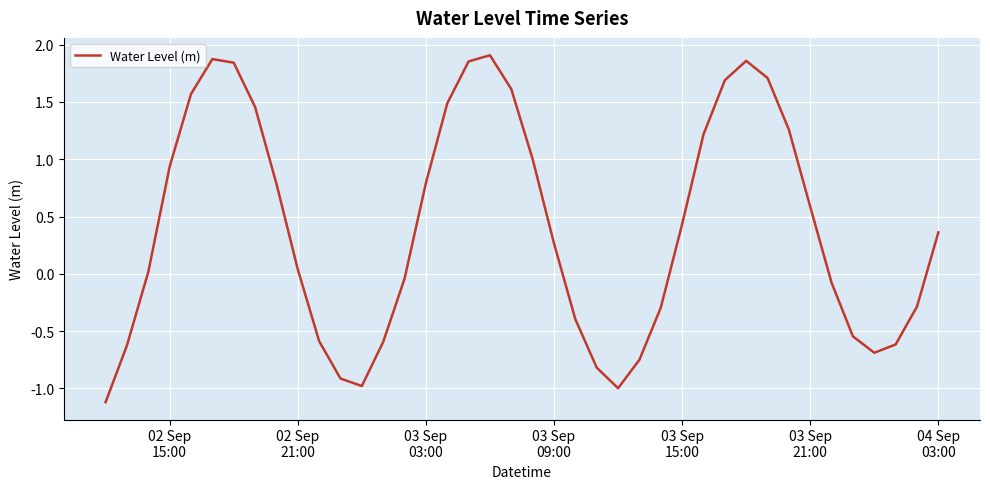

What is the smallest value displayed?

-1.1